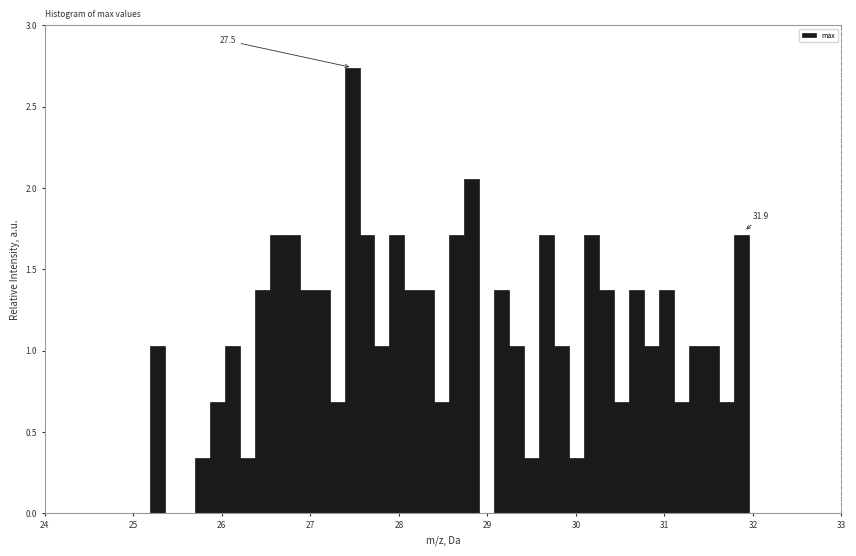

Around what value on the x-axis is the tallest bar? Give the approximate position of its centre, as read against the axis.

27.5